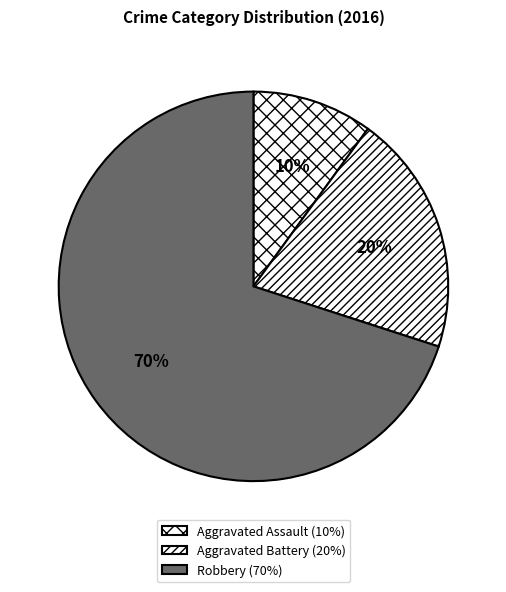

Does Aggravated Battery account for over 50% of the chart?

No